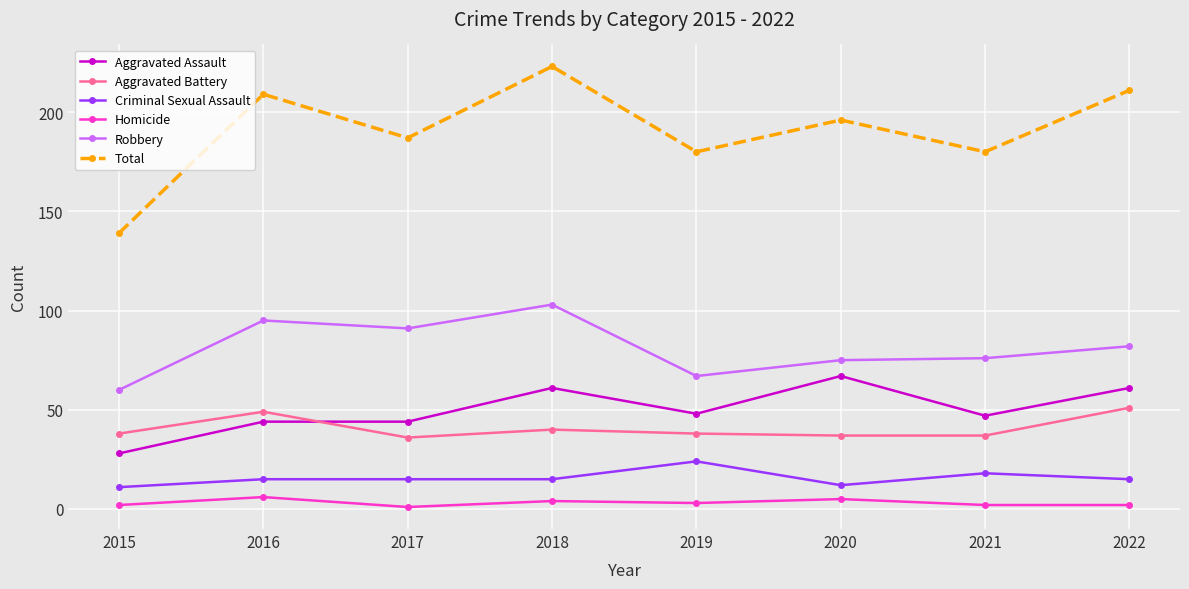

True or false: Total has a value of 196 at 2020.

True